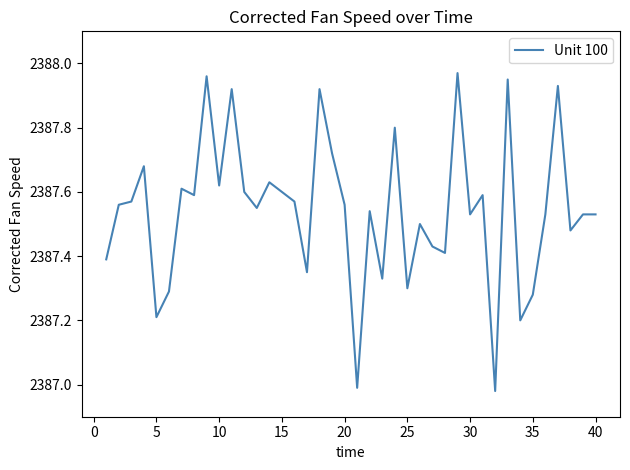

What is the difference between the maximum and minimum values?

1.0